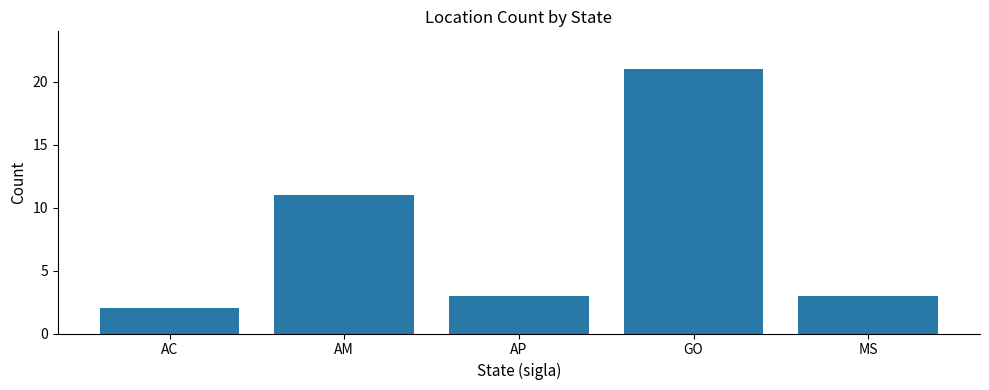

What is the ratio of the value at AM to the value at MS?

3.7